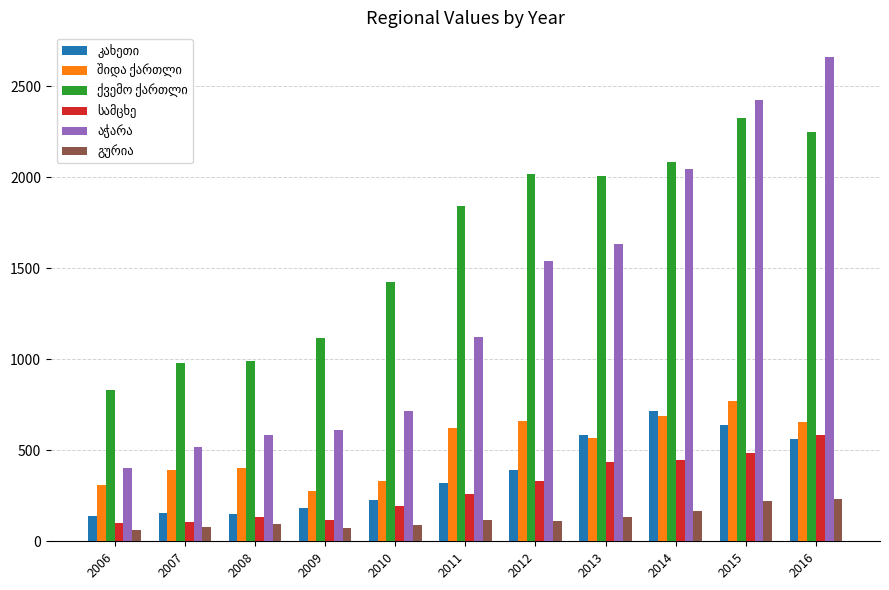

At how many categories does at least one series exceed 2041?

3